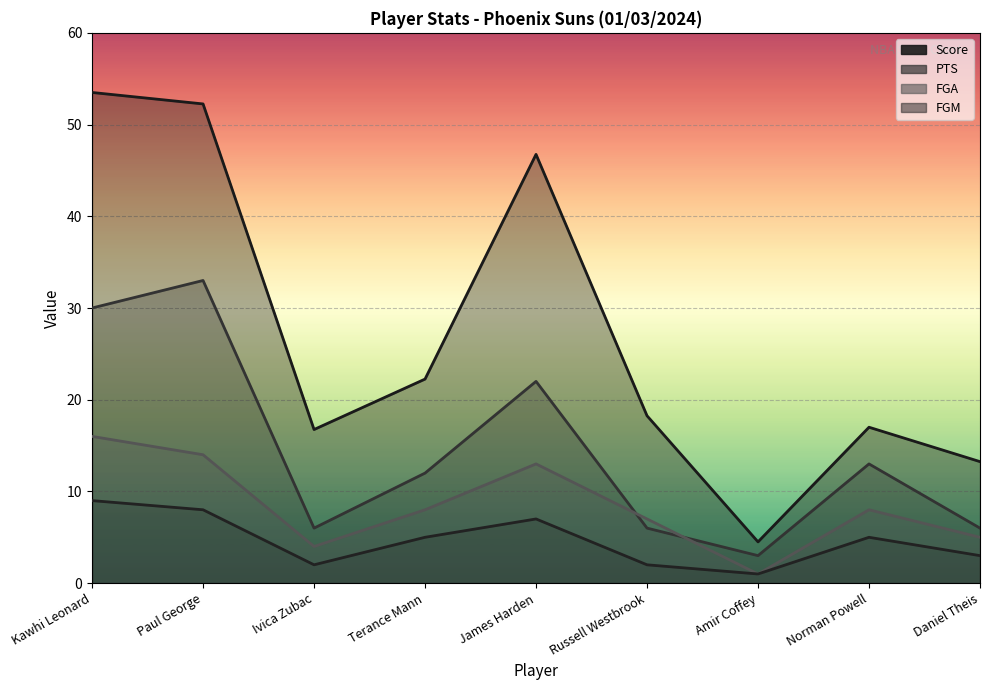

Where is the first local maximum for FGM?

James Harden